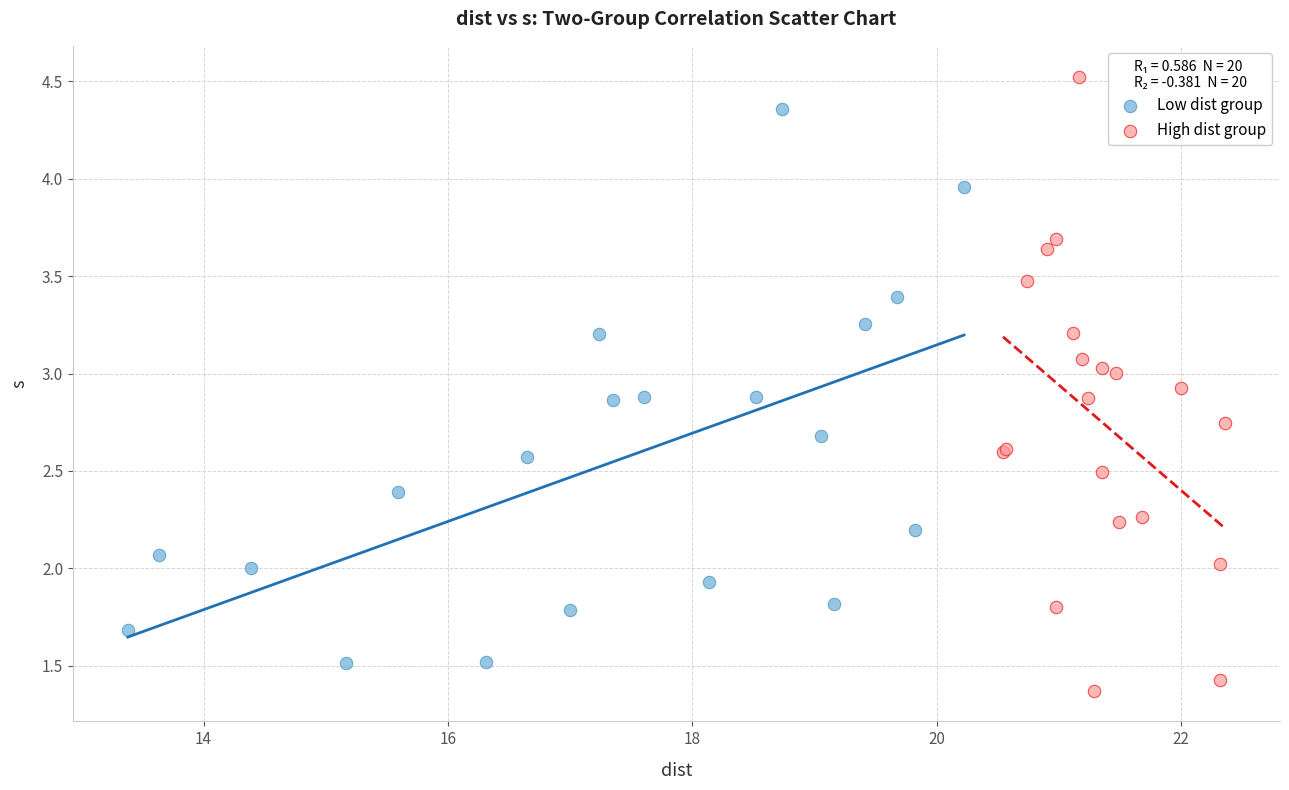

What are all the series names shown in the legend?

Low dist group, High dist group